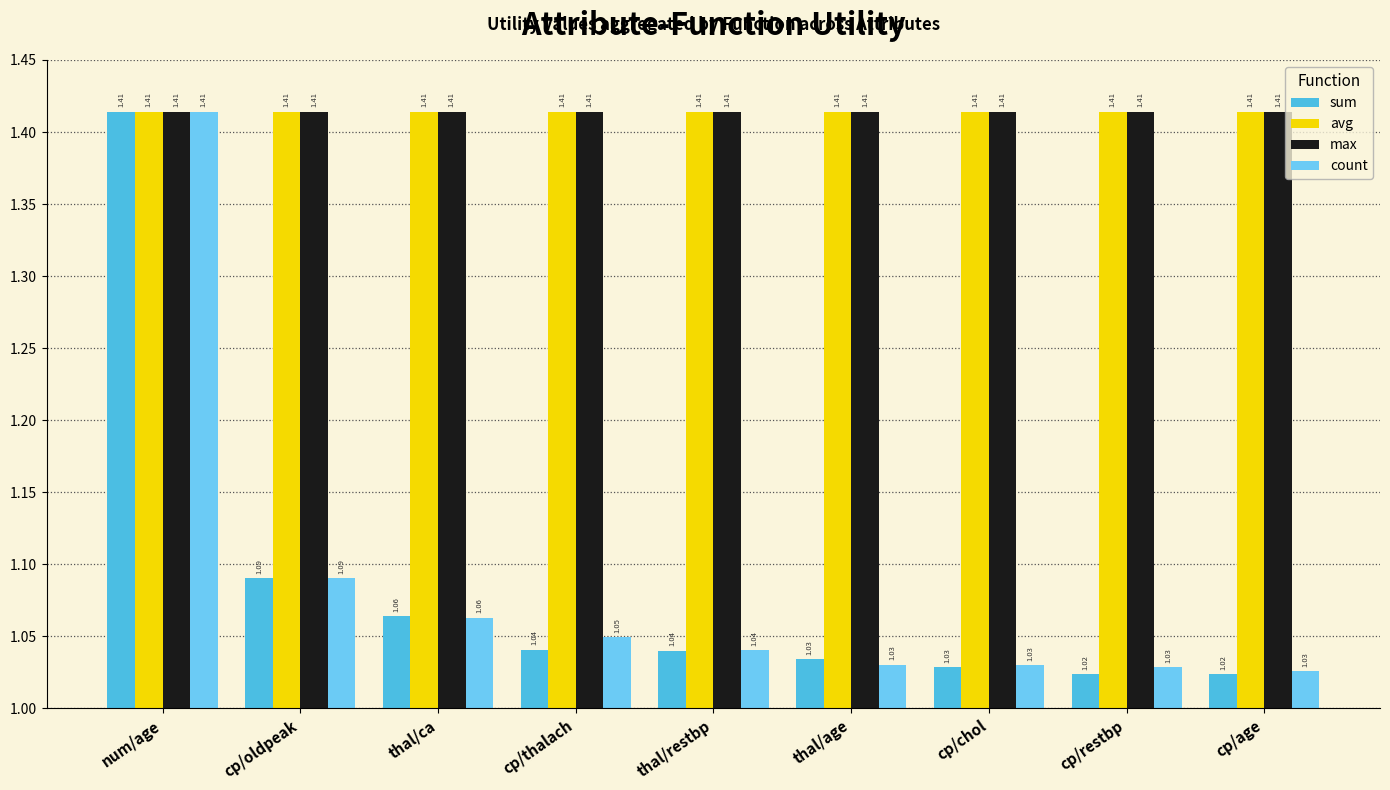

The sum series shows 0.3 at thal/age. True or false?

False